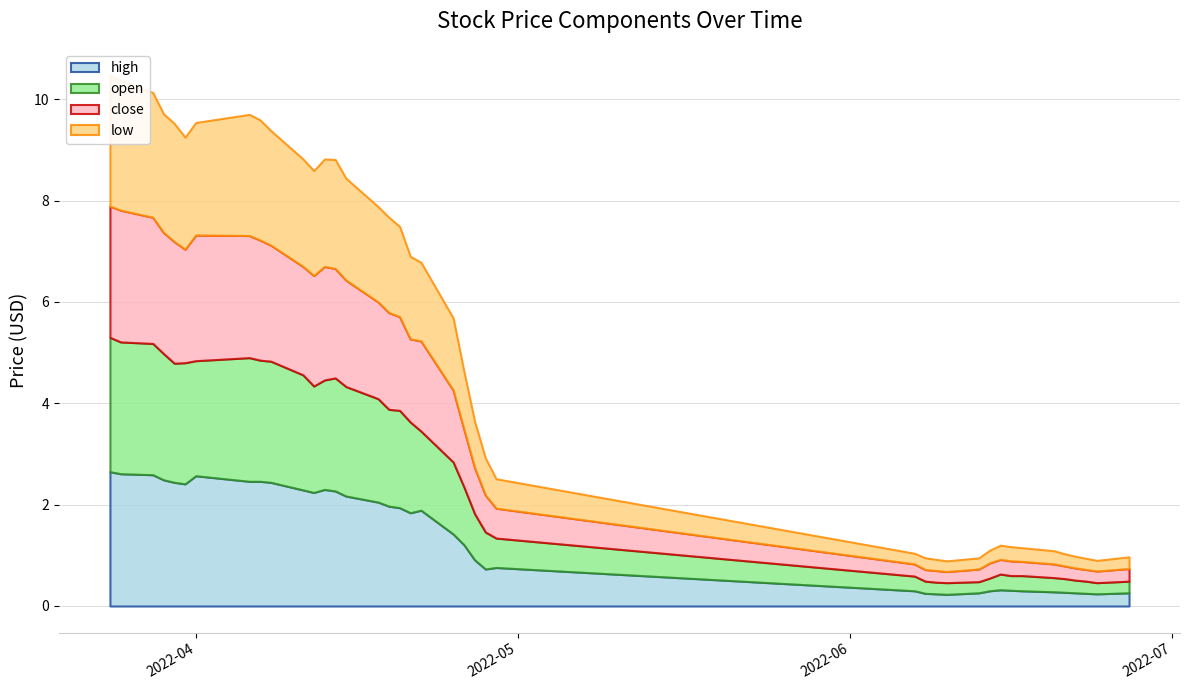

True or false: close has a value of 1.9 at 2022-04-19.

True